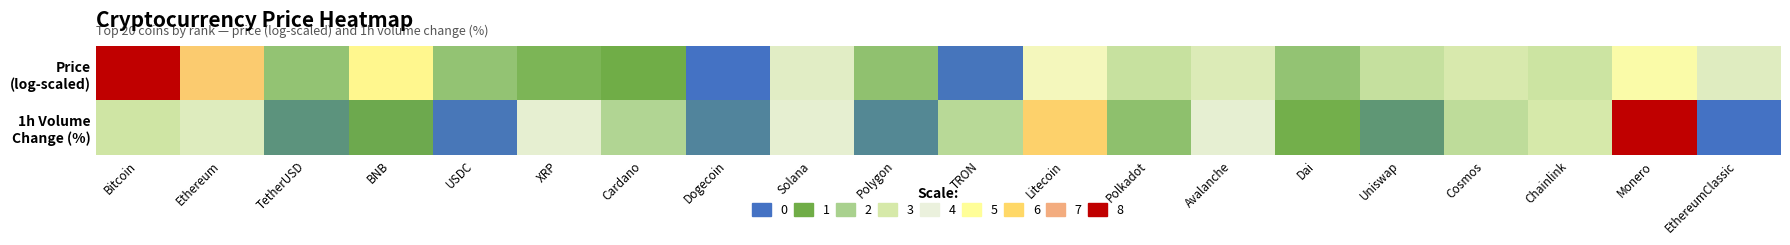

Which series has the widest spread of values?

Price (log-scaled)